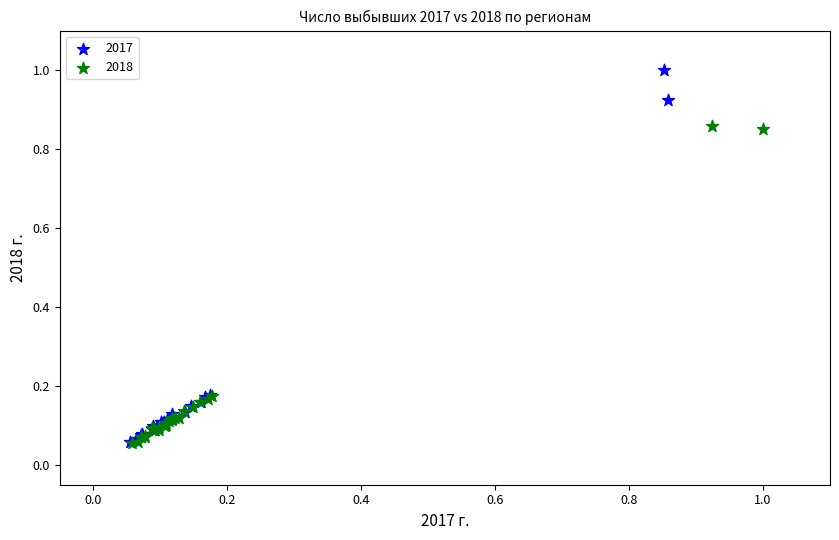

What are all the series names shown in the legend?

2017, 2018